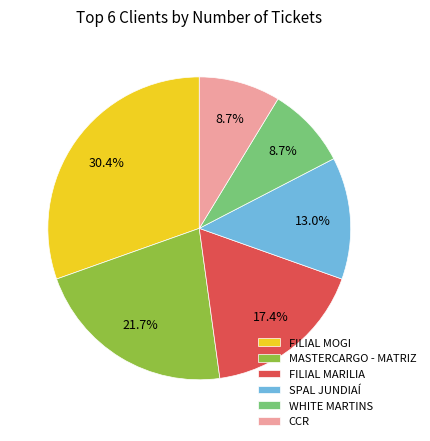

Is there any slice that represents more than half of the pie?

No